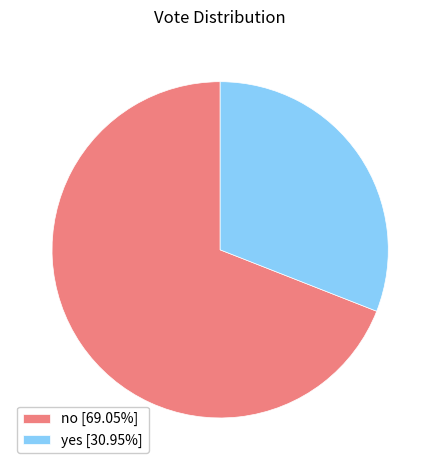

How many segments does this pie chart have?

2